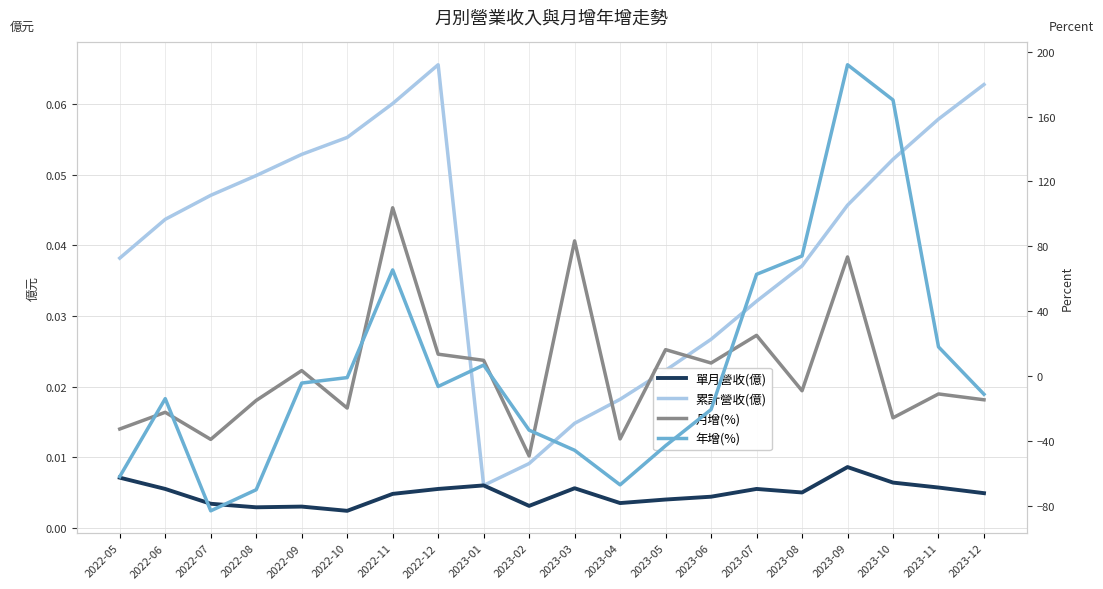

Which series has the largest total across all categories?

年增(%)